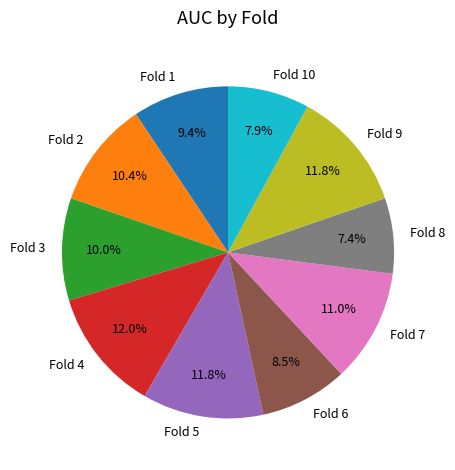

Is there any slice that represents more than half of the pie?

No